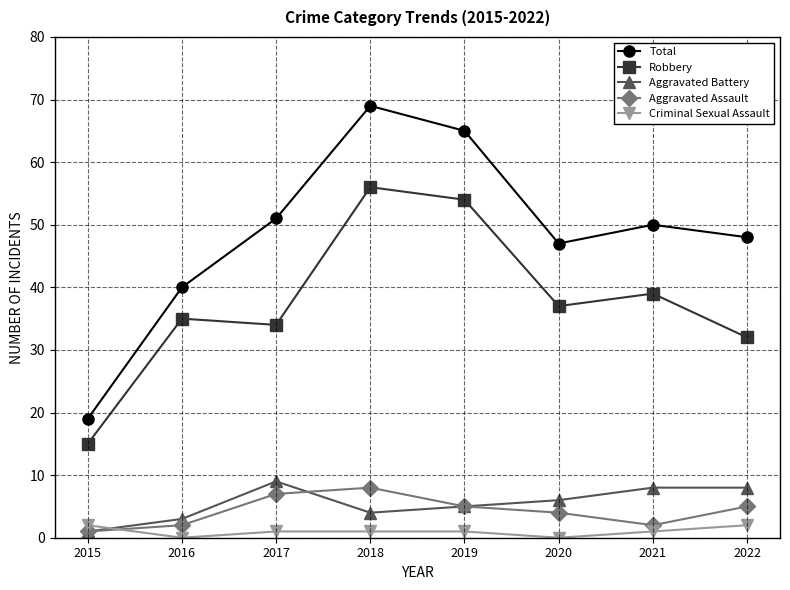

What is the maximum value shown in the chart?

69